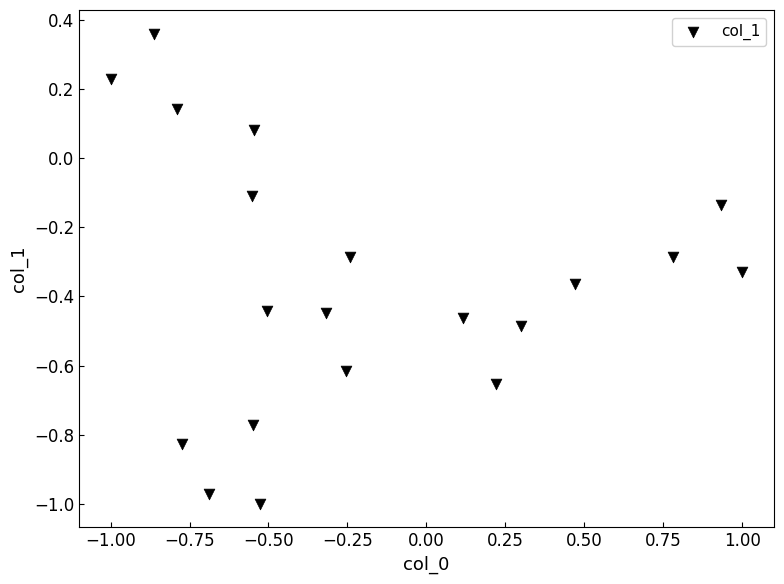

What is the range of X values (max minus min)?

2.0